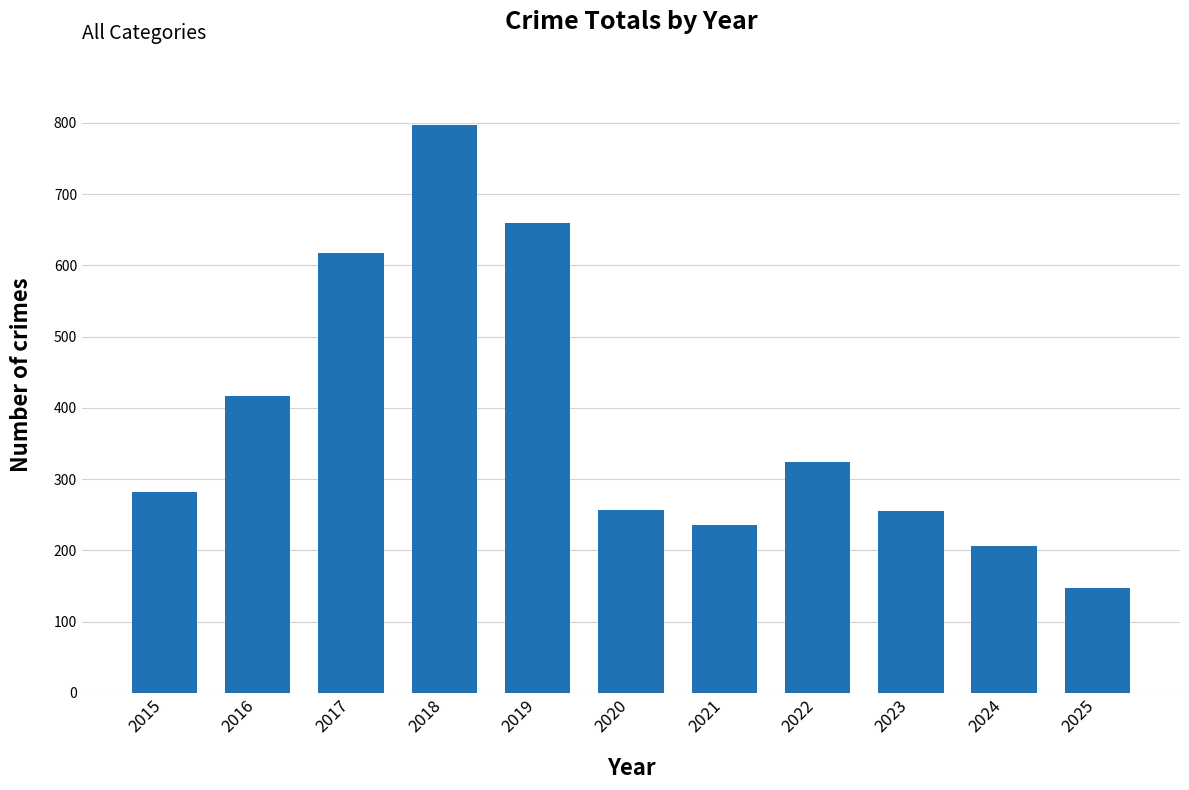

Which label corresponds to the smallest value in the chart?

2025